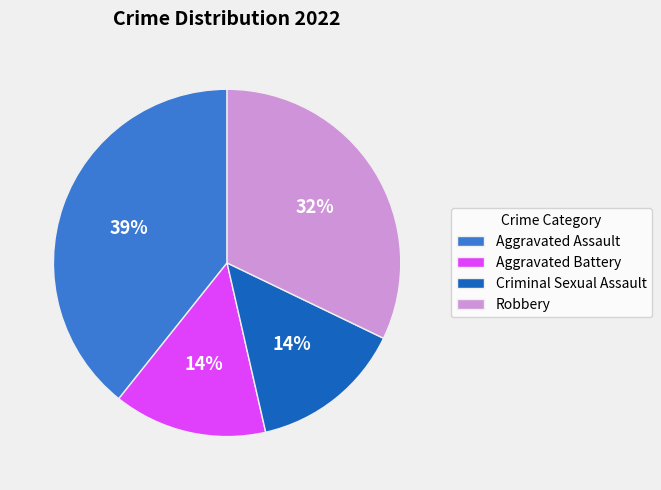

Count the number of slices in the pie.

4